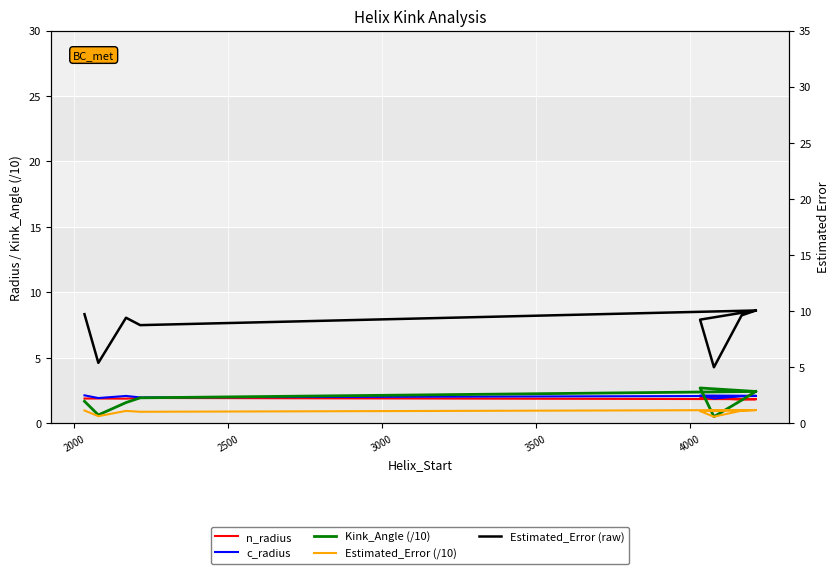

What is the difference between the second highest and second lowest values in the Kink_Angle (/10) series?

1.8